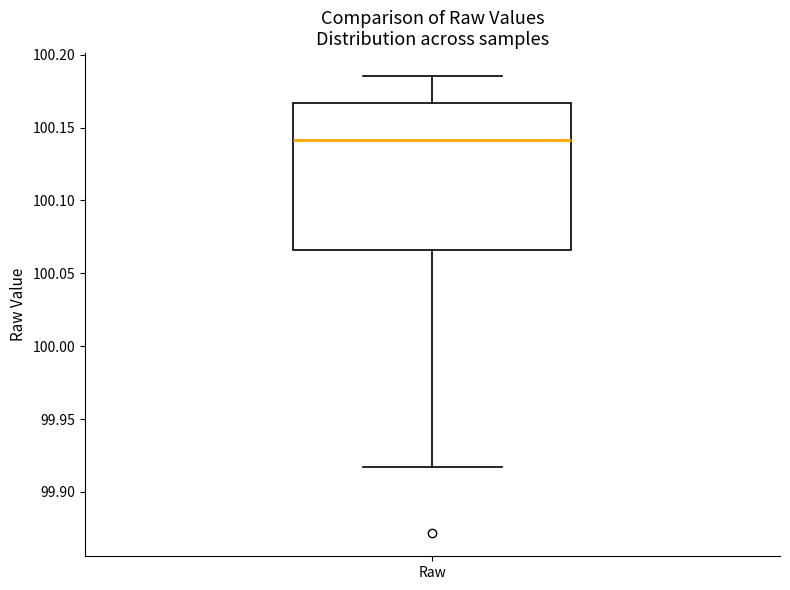

Read this box plot against the y-axis: the position of the median line, the range covered by the box, and the ends of both whiskers. The values are not printed on the chart, so give them approximately, as read against the axis.

median 100.140, box 100.065 to 100.165, whiskers 99.915 to 100.185